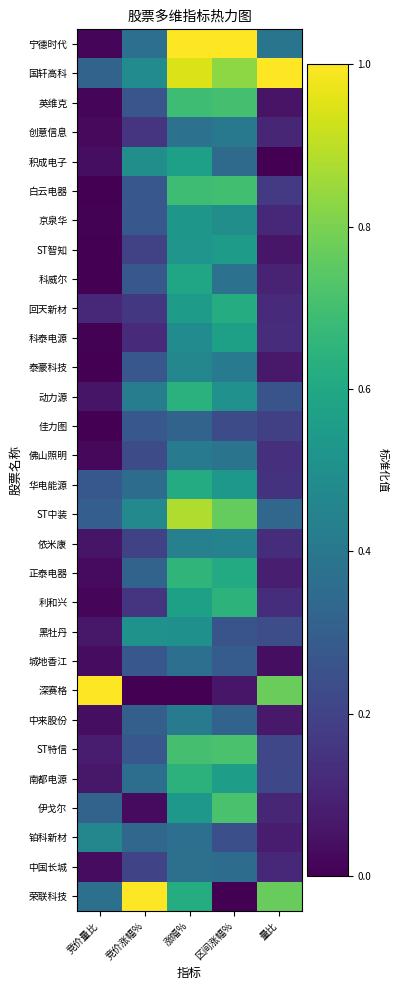

At how many categories does at least one series exceed 0?

5